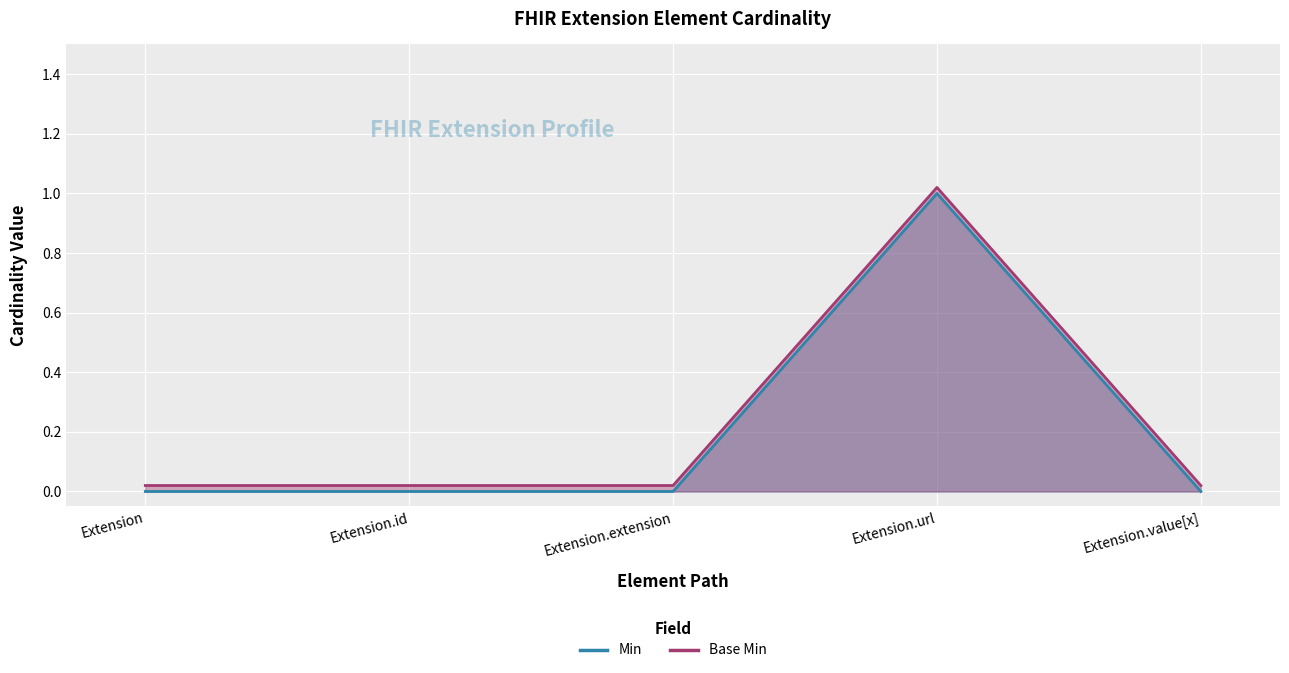

How many data points does each series have?

5